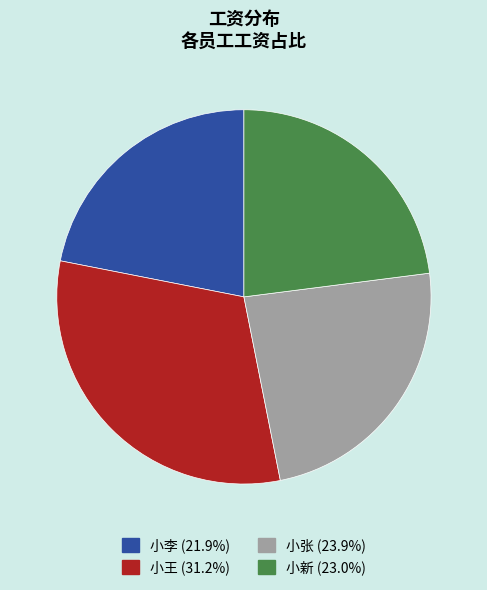

Approximately how many times larger is the value at 小王 (31.2%) compared to 小张 (23.9%)?

1.3